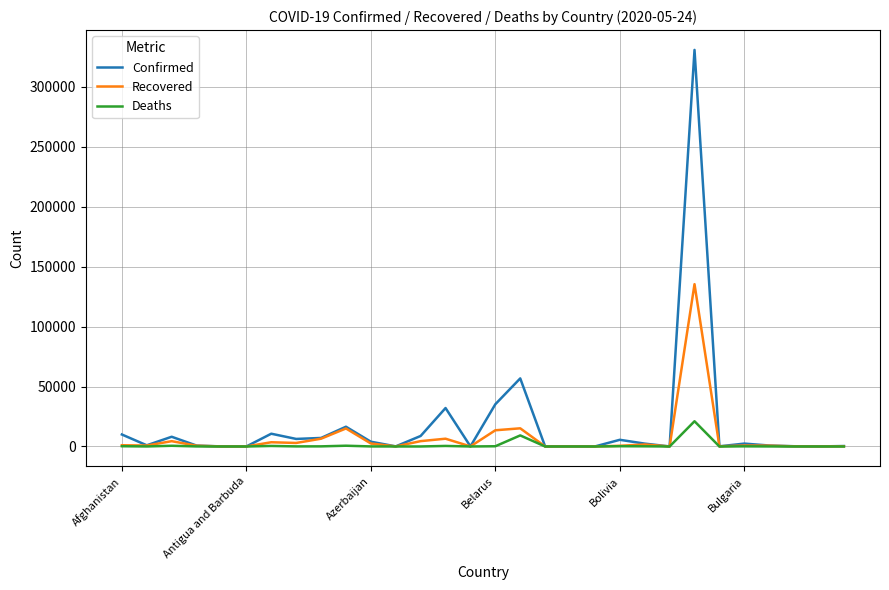

Rank the series by their maximum value, from lowest to highest.

Deaths, Recovered, Confirmed